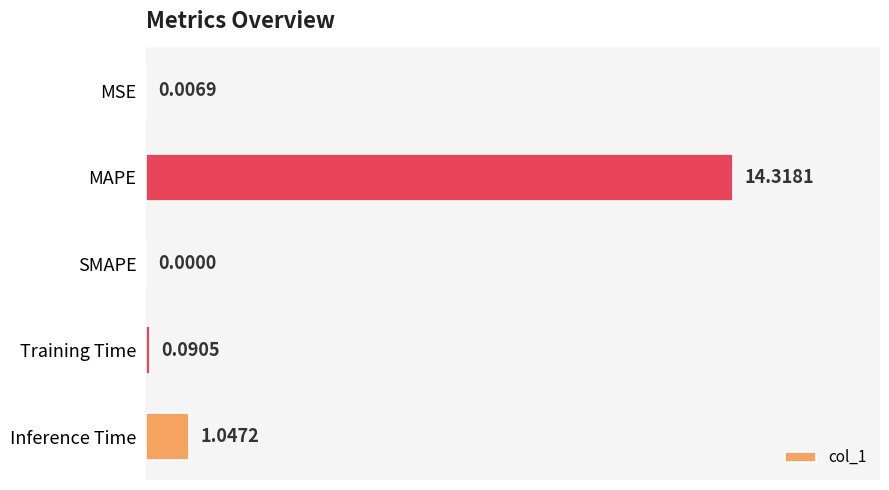

What is the average value?

3.1